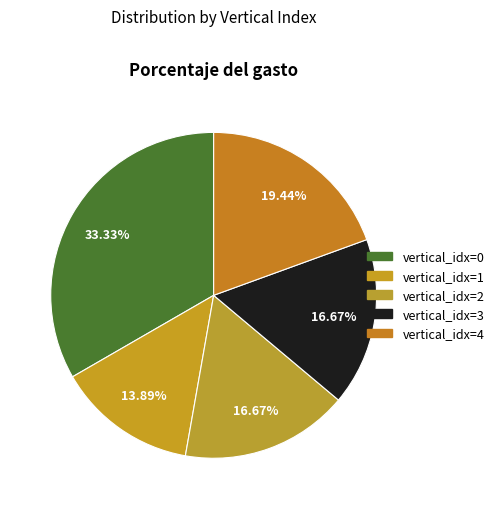

Is there a majority slice in this chart?

No